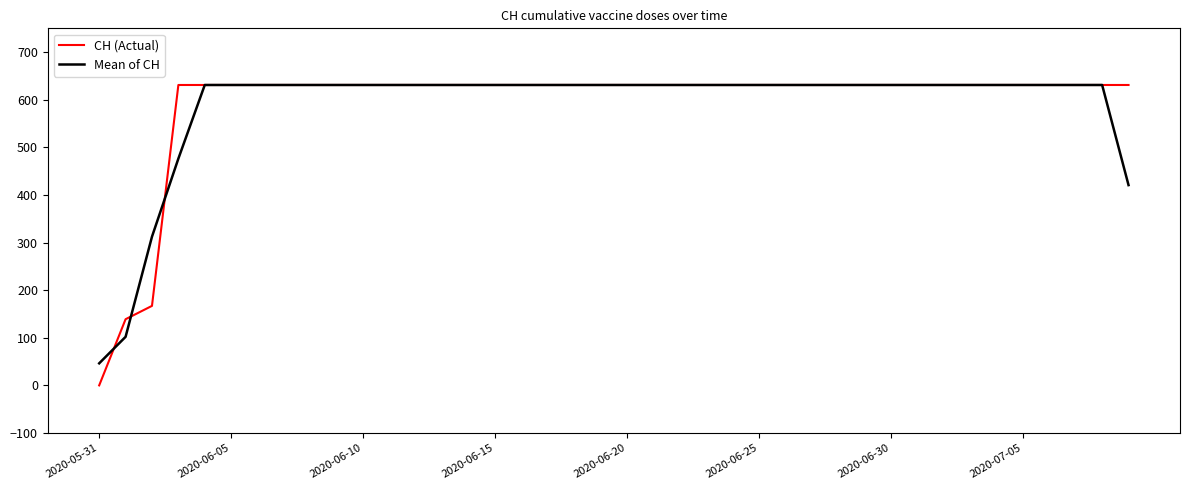

Which series has the widest spread of values?

CH (Actual)